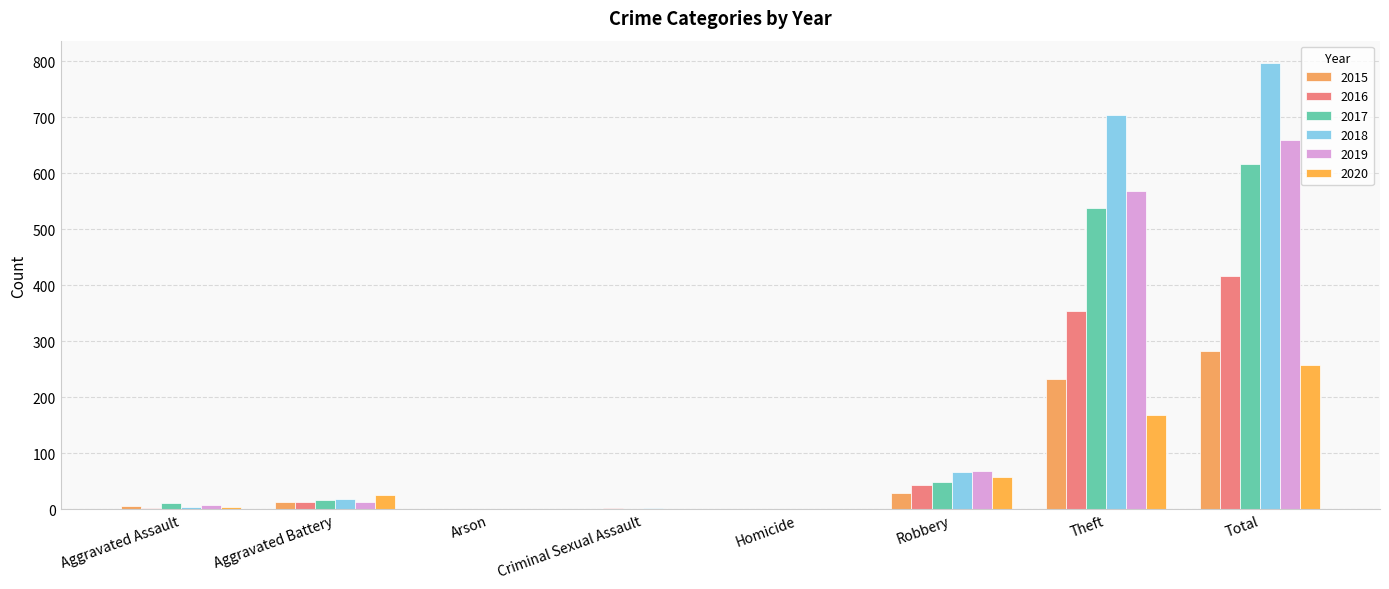

Is it true that 2018 equals 7 at Aggravated Assault?

False